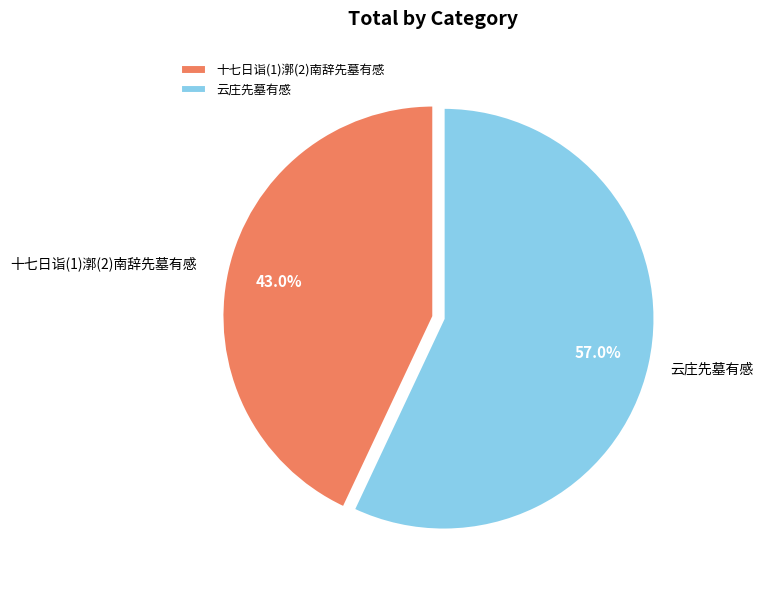

What is the majority slice?

云庄先墓有感